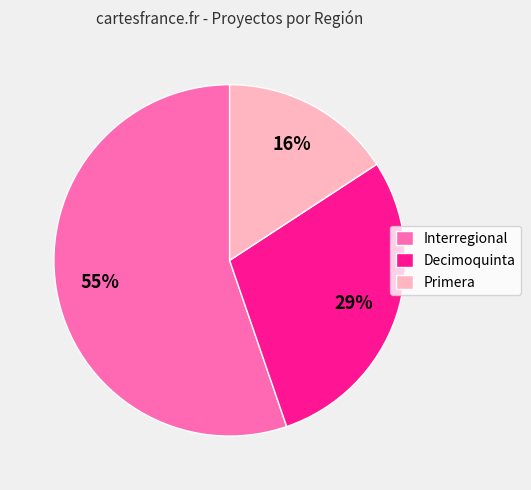

Is it true that Decimoquinta is 29% of the pie?

True